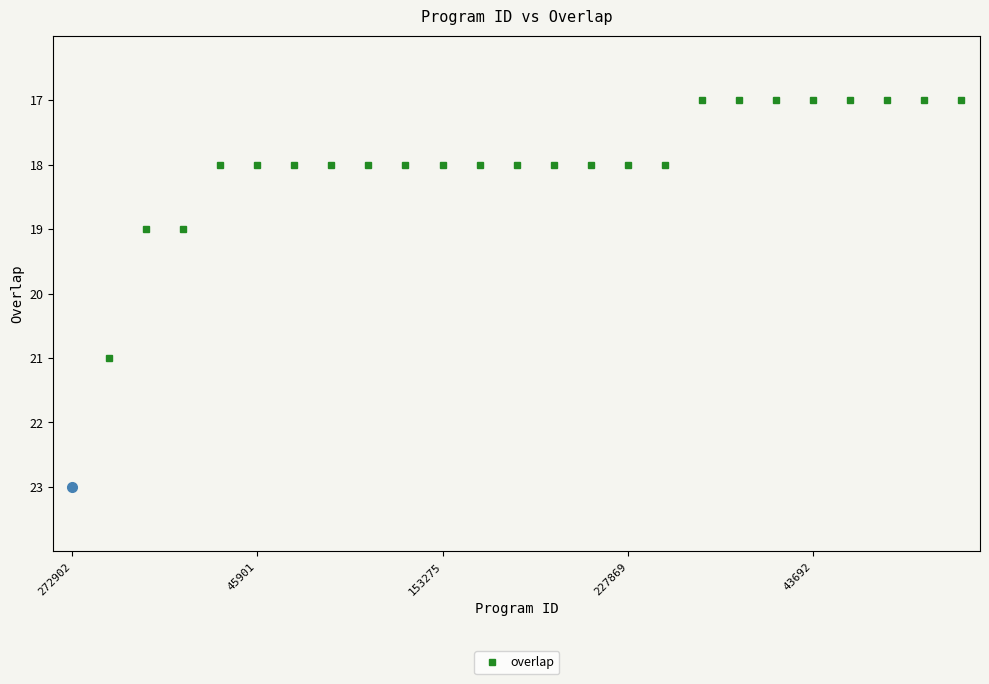

What is the minimum value shown in the chart?

17